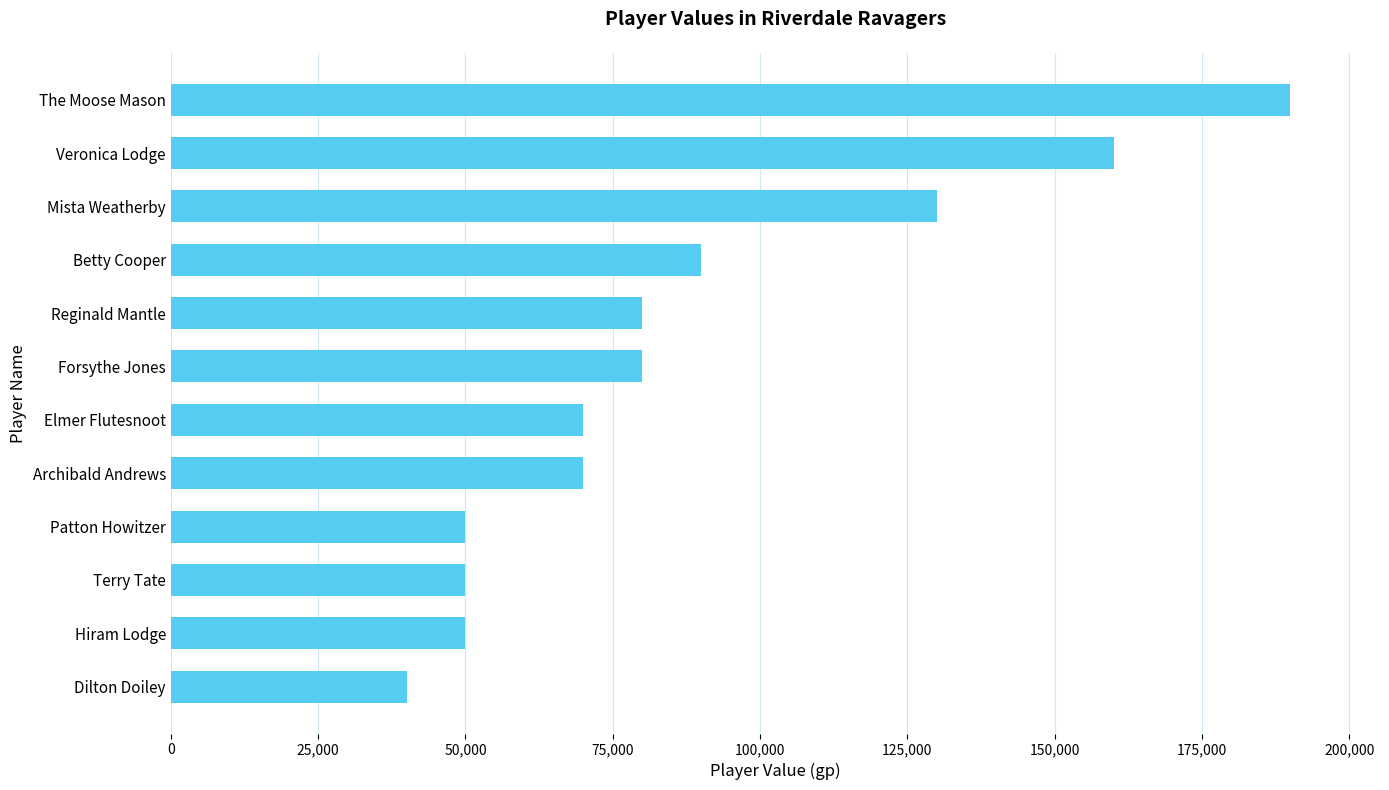

What is the average value?

88333